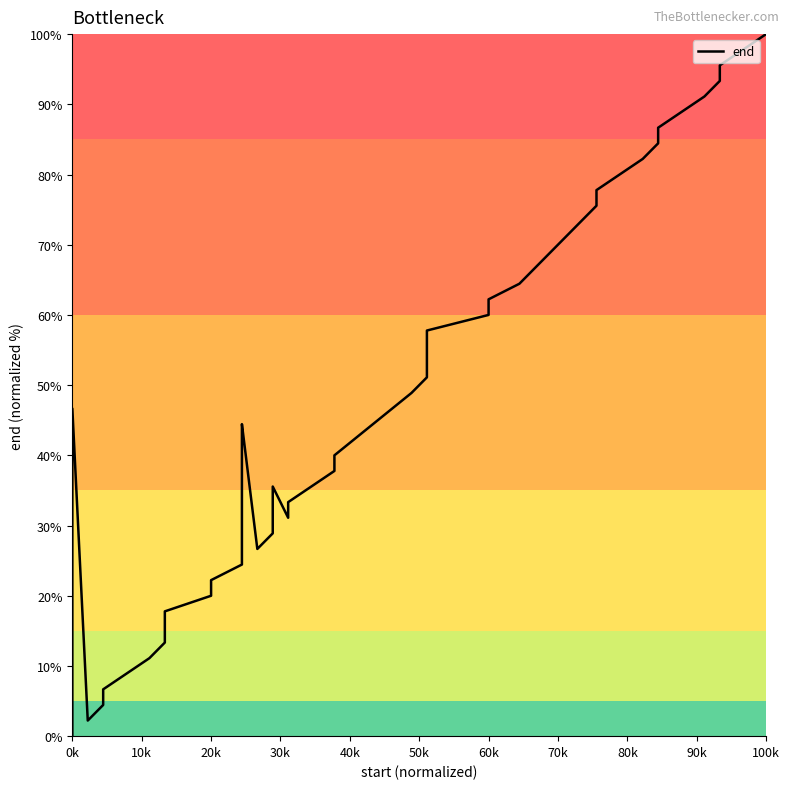

Count the number of data series in this chart.

1